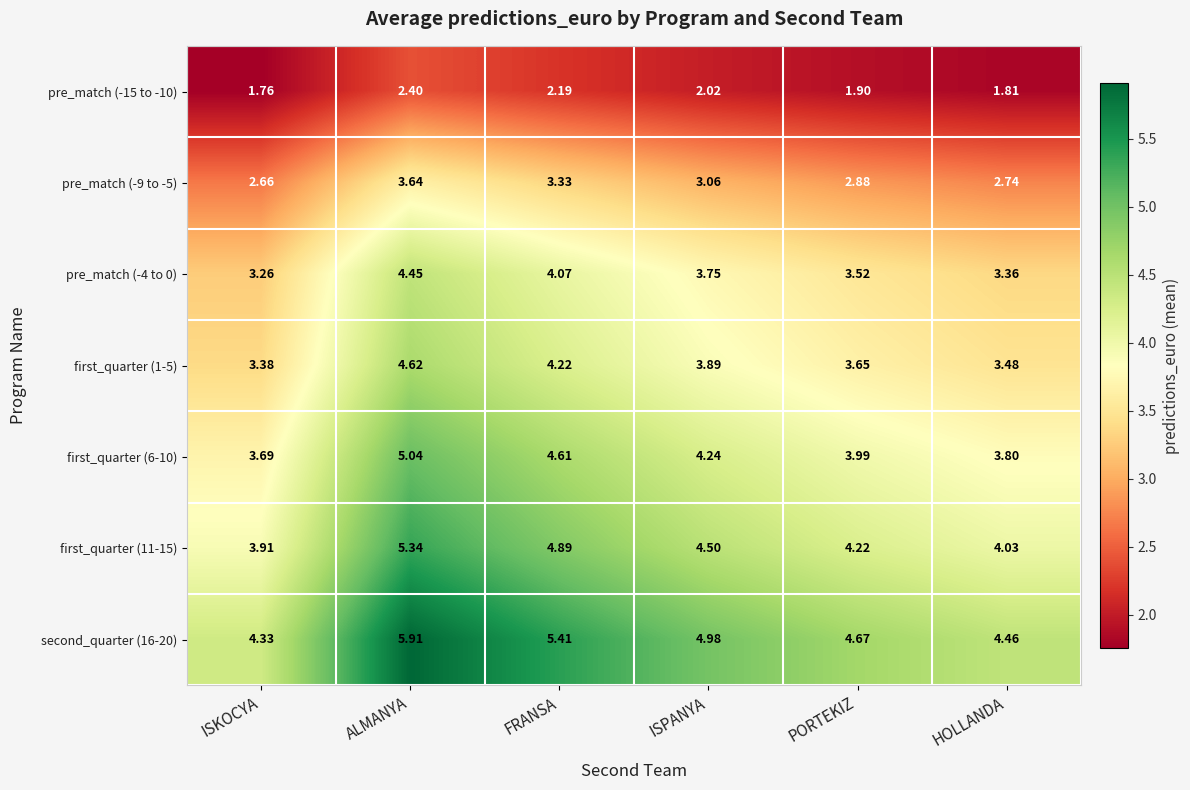

Which label corresponds to the largest value in the chart?

ALMANYA